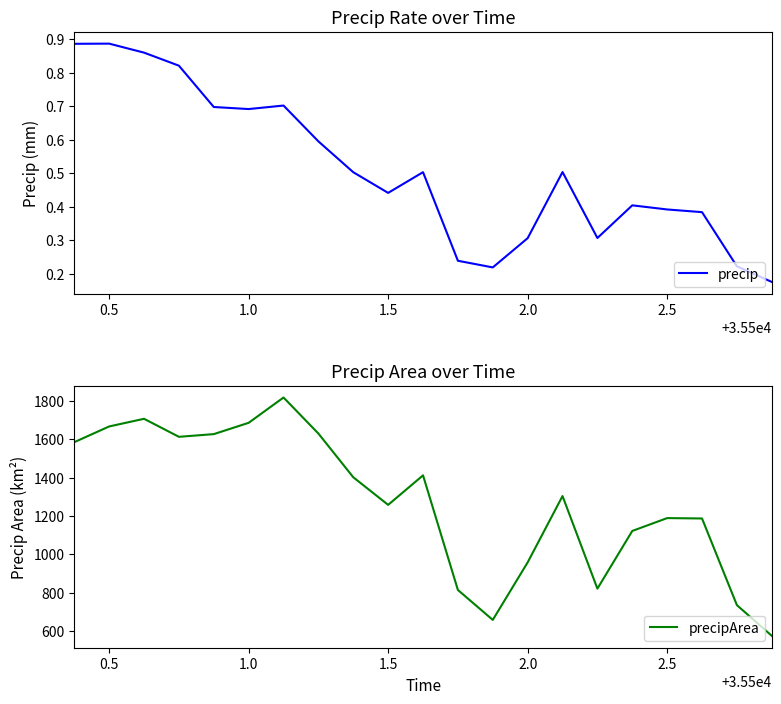

At how many categories does at least one series exceed 583?

20